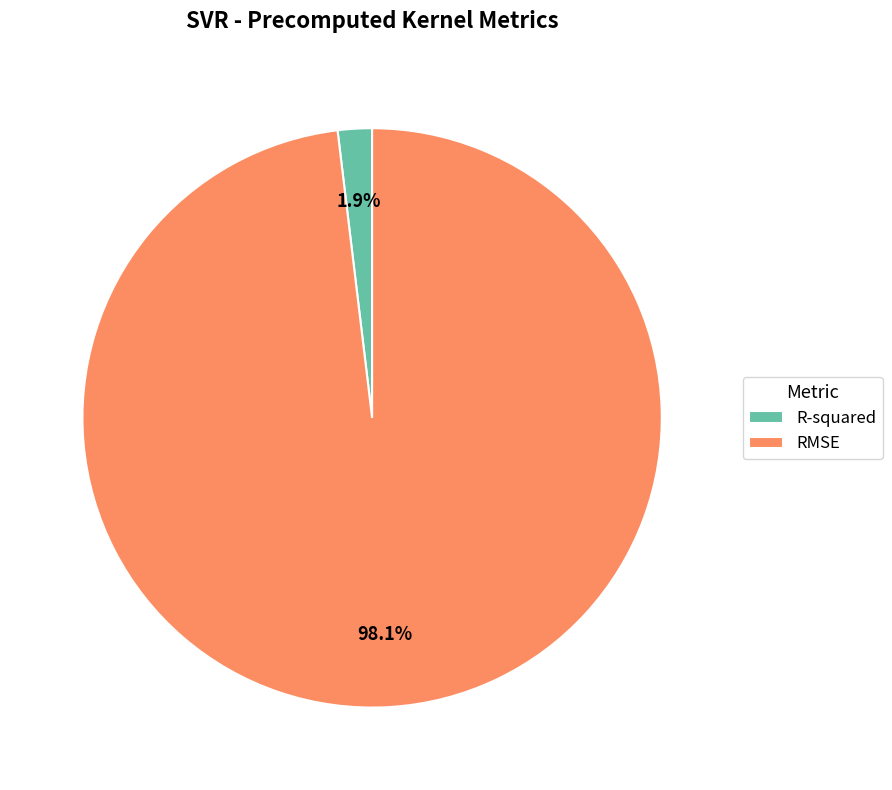

What percentage is the RMSE slice, to the nearest percent?

98%